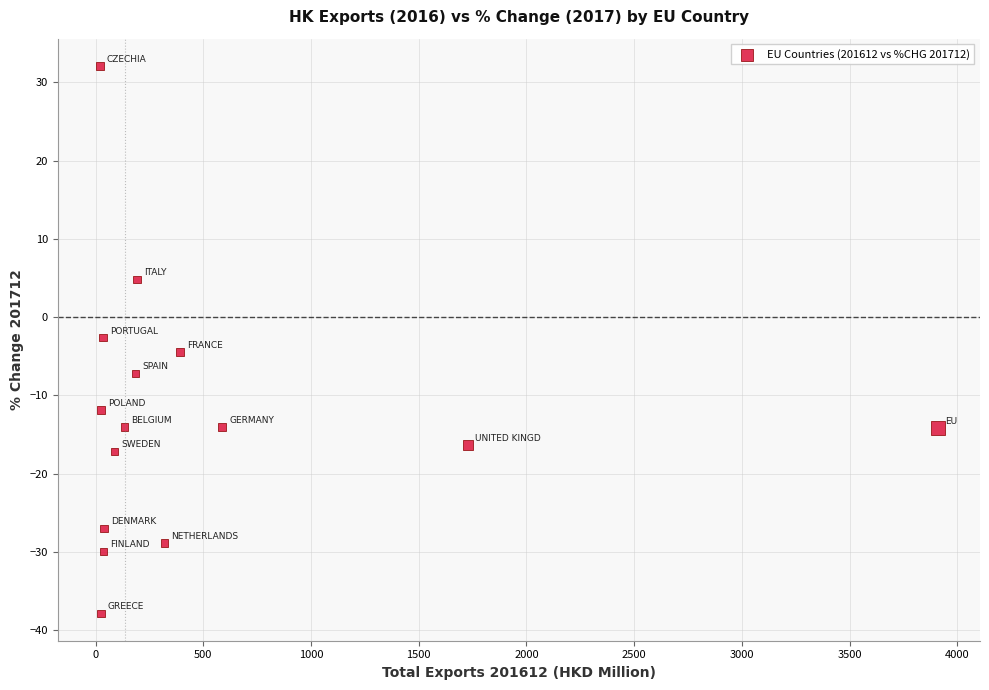

What is the range of Y values (max minus min)?

69.9